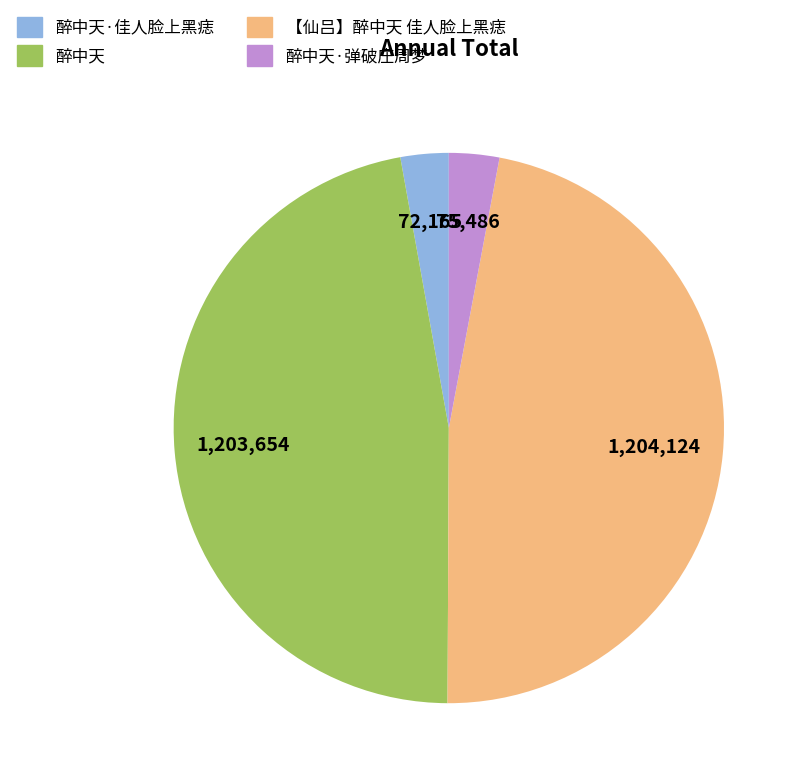

Which has a higher value, 【仙吕】醉中天 佳人脸上黑痣 or 醉中天·弹破庄周梦?

【仙吕】醉中天 佳人脸上黑痣